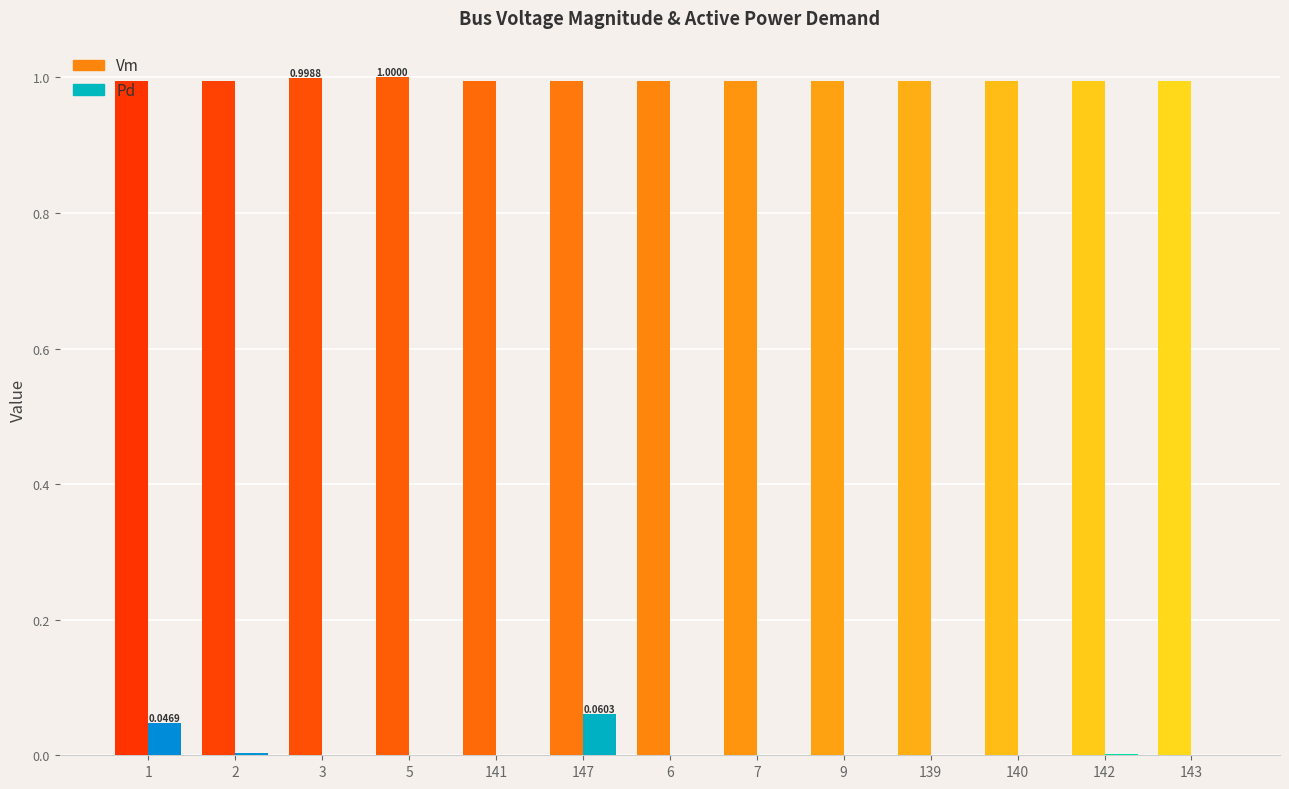

Reading left to right, what are all the values shown in this chart?

Vm: 1.0	1.0	1.0	1.0	1.0	1.0	1.0	1.0	1.0	1.0	1.0	1.0	1.0
Pd: 0.0	0.0	0.0	0.0	0.0	0.1	0.0	0.0	0.0	0.0	0.0	0.0	0.0